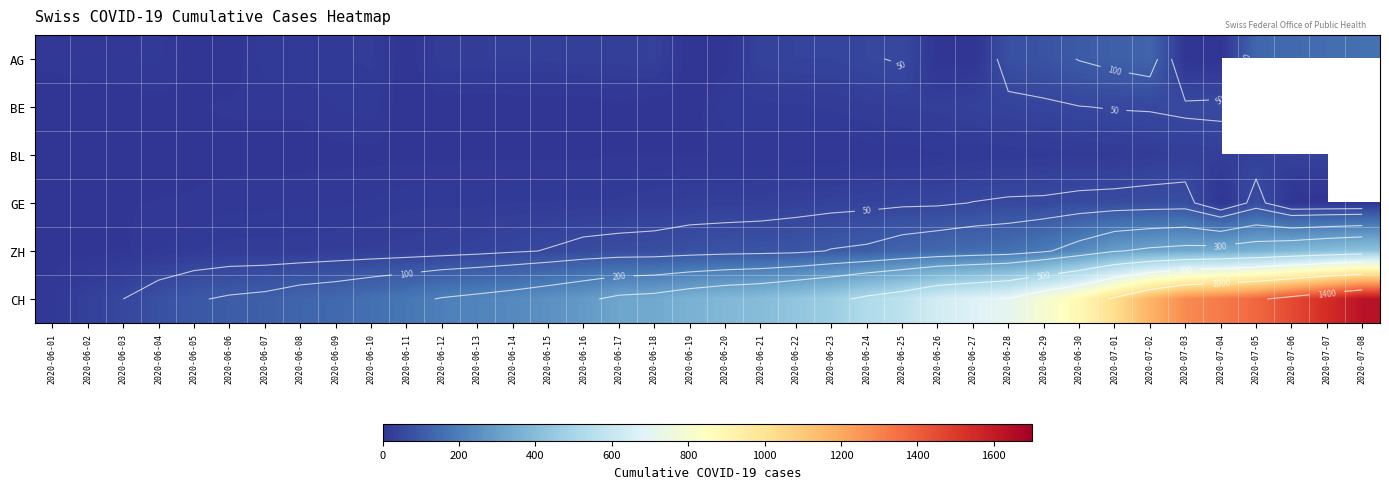

What is the spread (max minus min) of values at 2020-06-19?

362.0